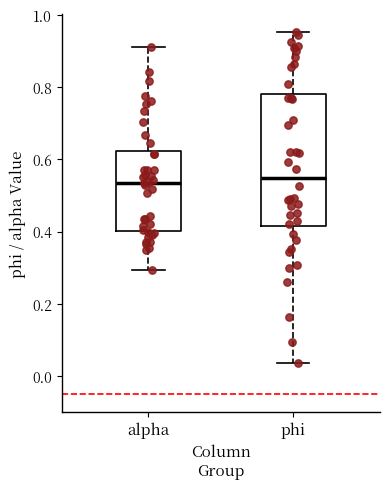

Reading left to right, transcribe this box plot: for each box, give where its median line is, the range the box spans, and where its two whiskers end, as read against the y-axis. The values are not printed on the chart, so give them approximately, as read against the axis.

alpha: median 0.54, box 0.40 to 0.62, whiskers 0.30 to 0.92
phi: median 0.54, box 0.42 to 0.78, whiskers 0.04 to 0.96